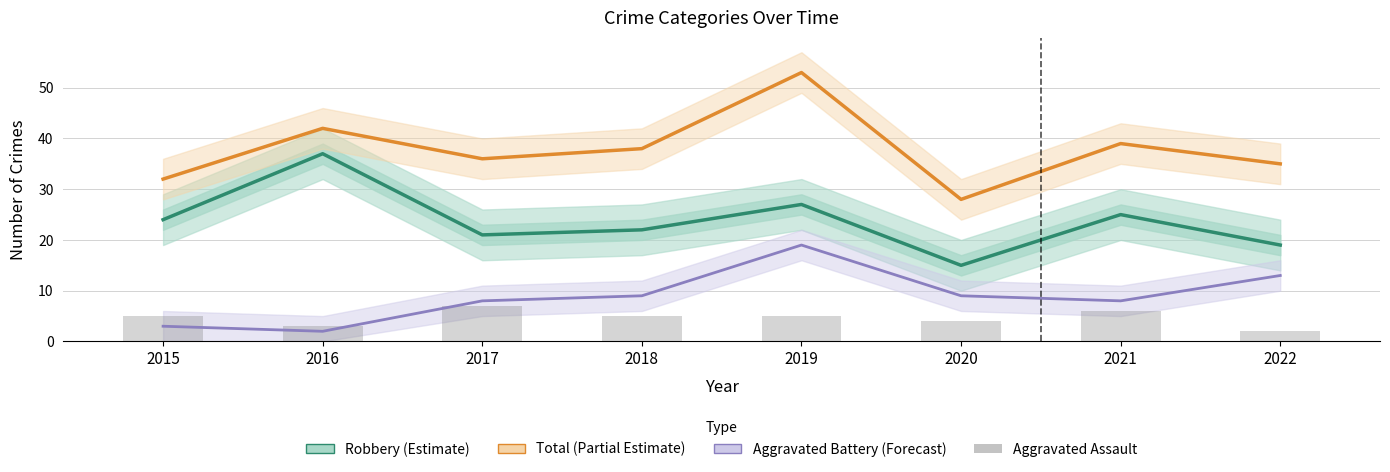

How many data points in Aggravated Assault are above 5?

2